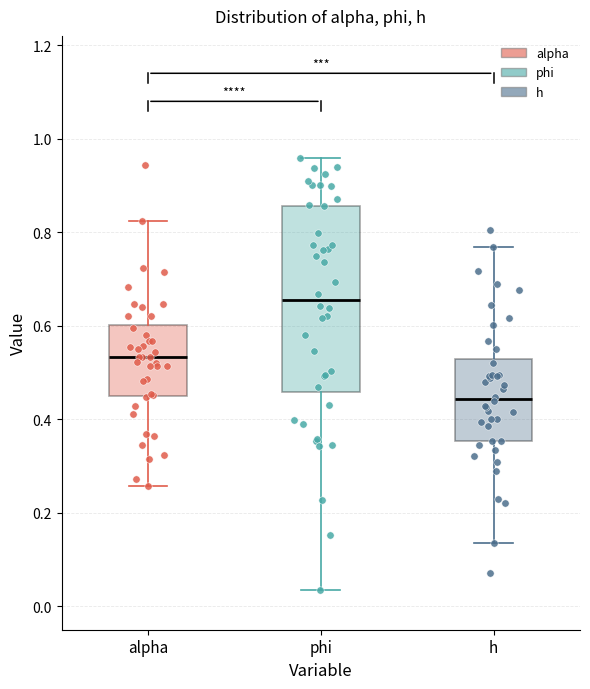

Where is the upper edge of the box for phi on the y-axis? The values are not printed on the chart, so give them approximately, as read against the axis.

0.86